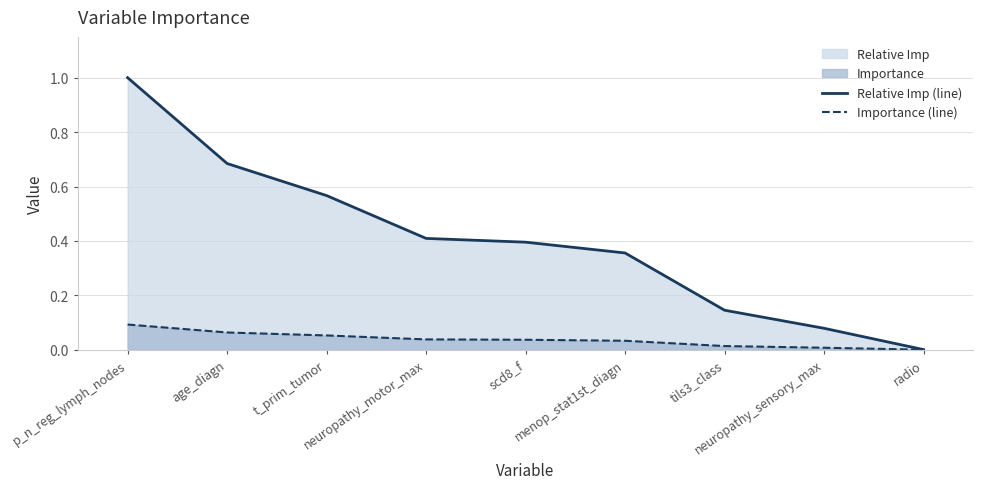

True or false: Relative Imp (line) and Importance (line) intersect in this chart.

False